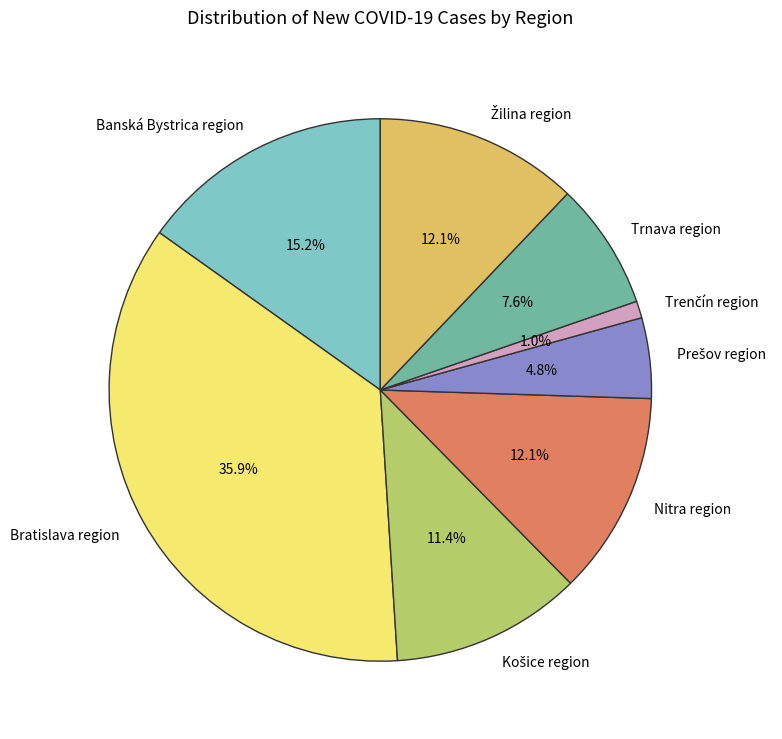

Is there any slice that represents more than half of the pie?

No